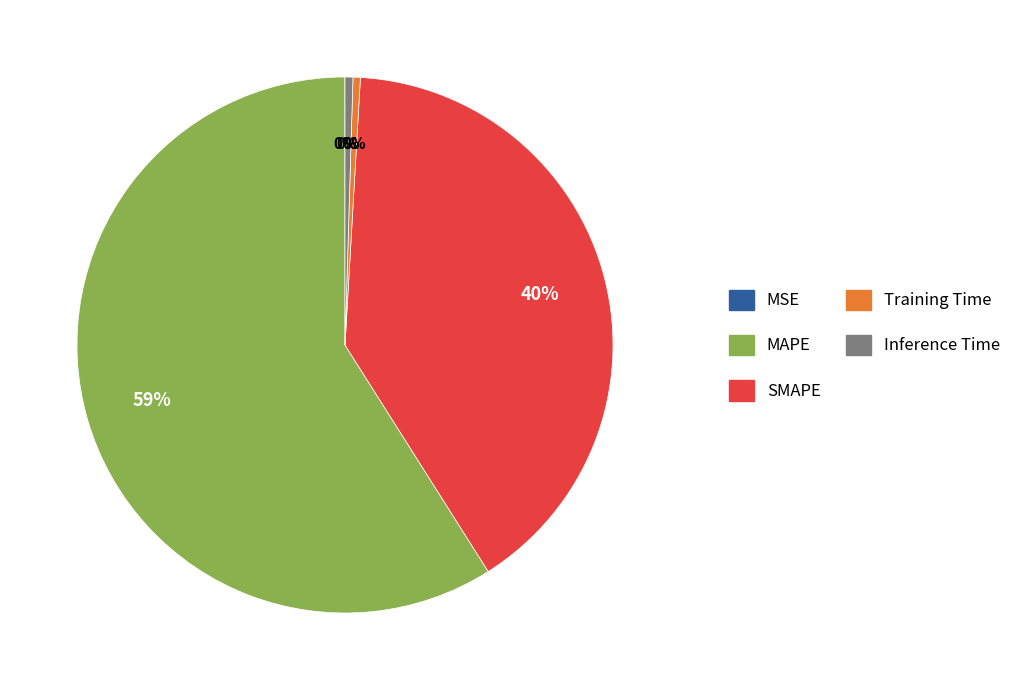

Which slice is the largest?

MAPE